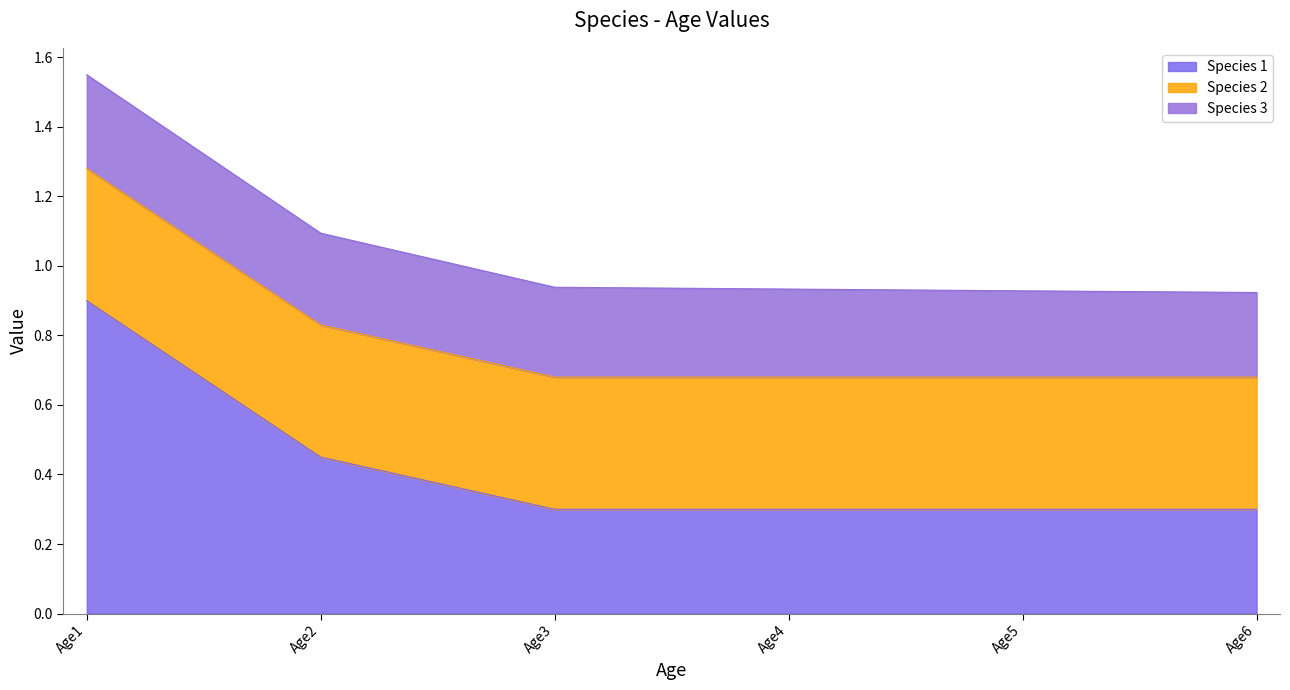

What is the total value across all series at Age5?

0.9